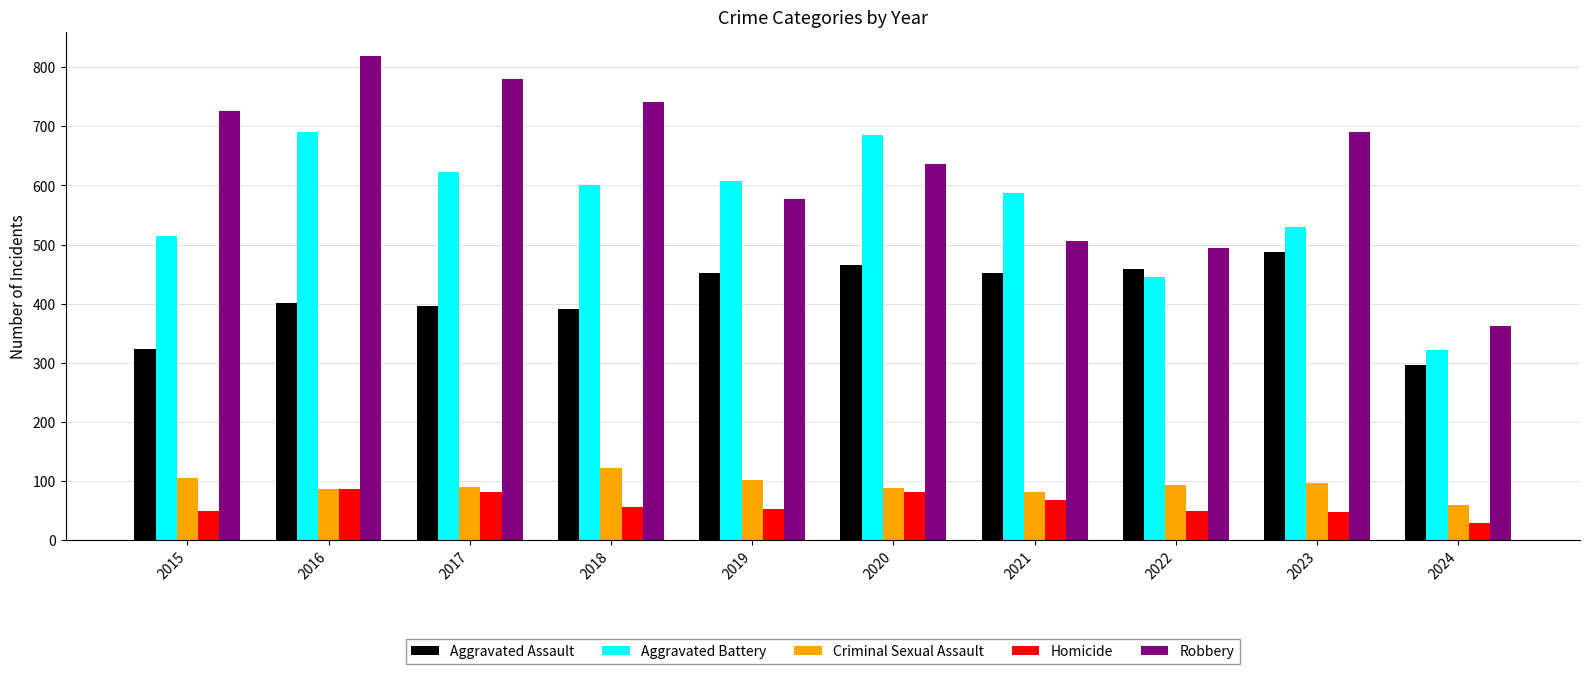

Which series changed the most between 2015 and 2019?

Robbery